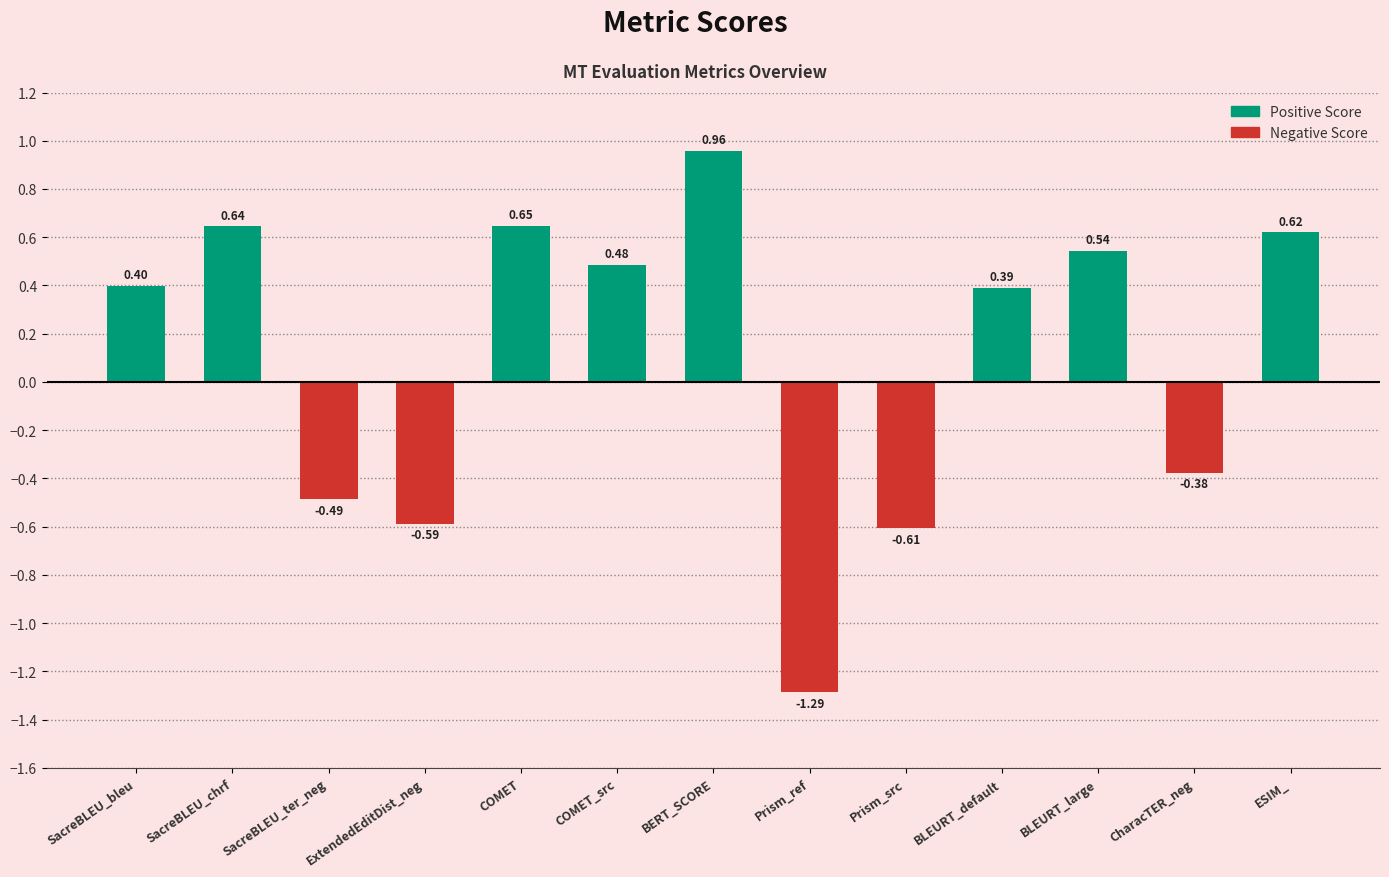

Where is the data nearest to the value 0?

CharacTER_neg